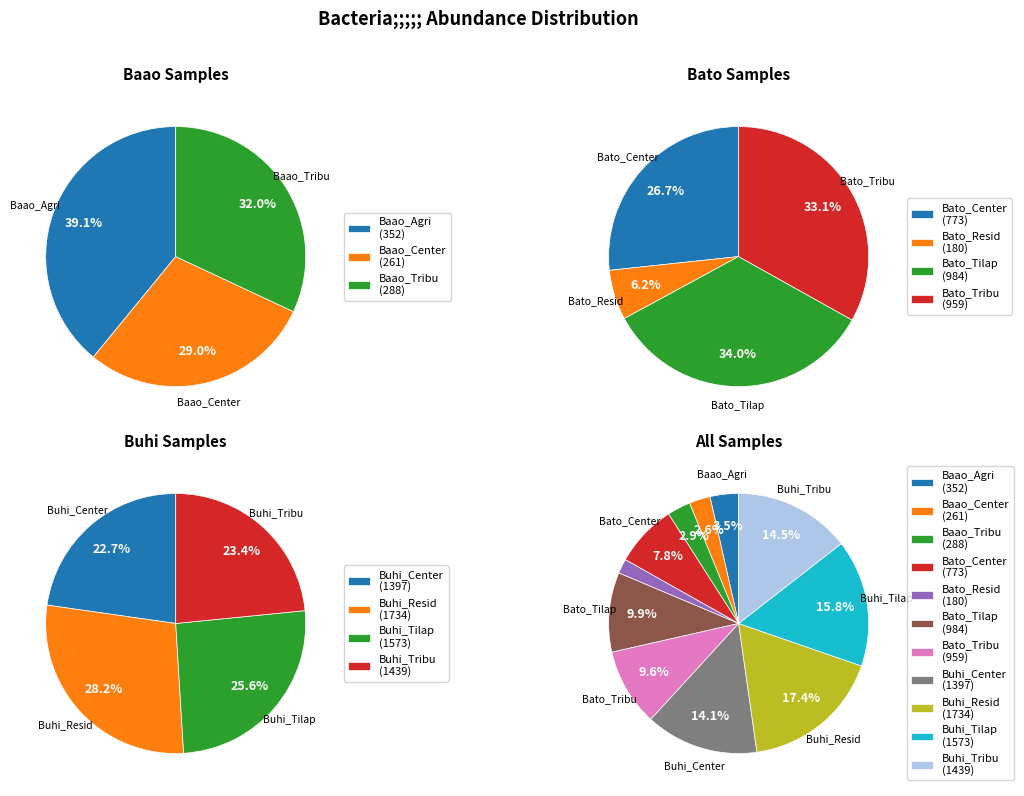

Which slice is the smallest?

Bato_Resid